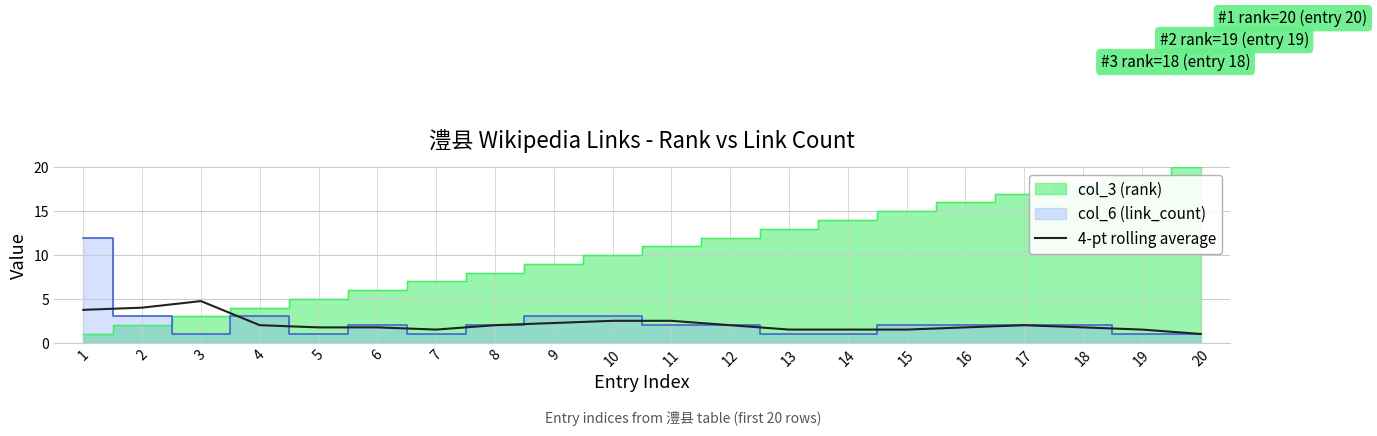

The 4-pt rolling average series shows 1.5 at 15. True or false?

True